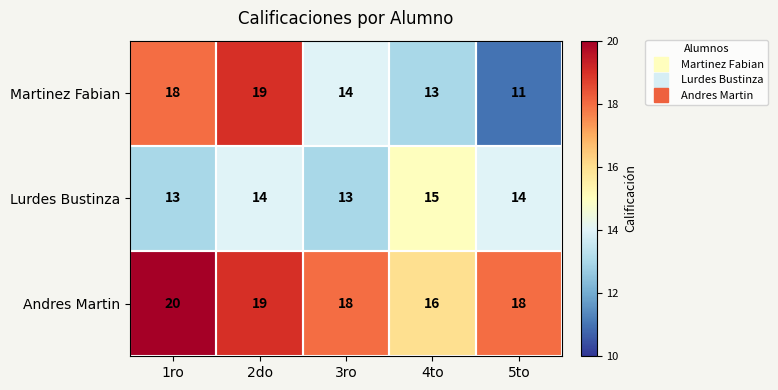

Read the Andres Martin value at 3ro.

18